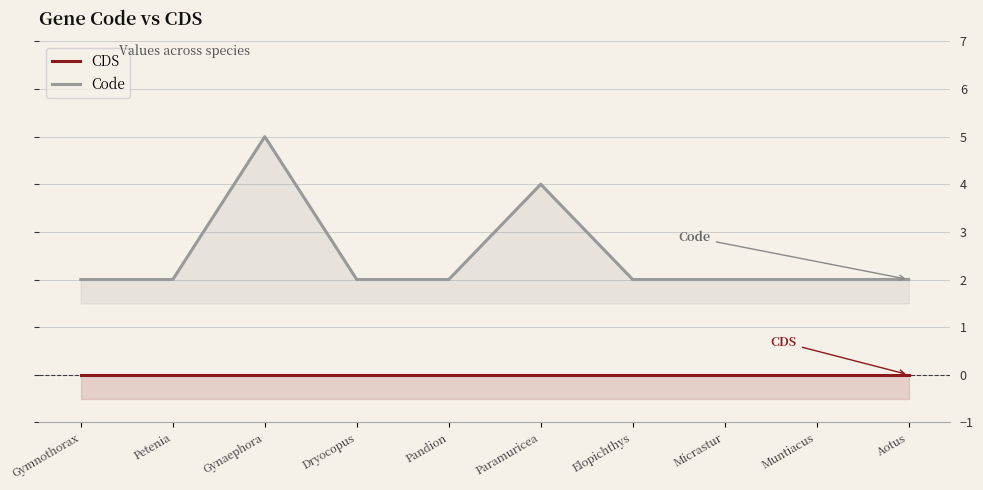

Is it true that Code equals 0 at Micrastur?

False